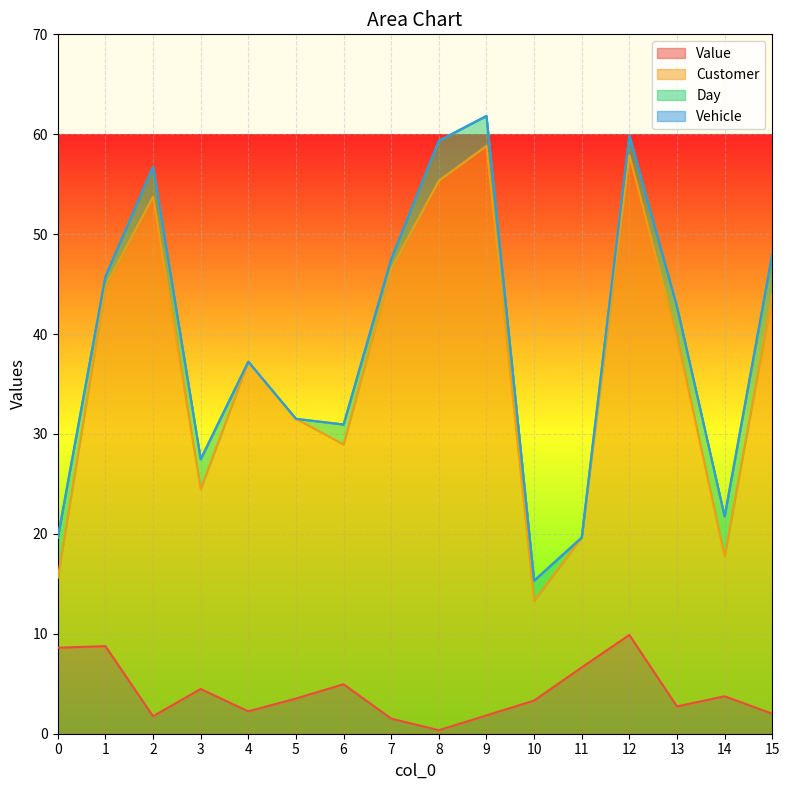

List the labels in order of Value value, largest first.

12, 1, 0, 11, 6, 3, 14, 5, 10, 13, 4, 15, 9, 2, 7, 8